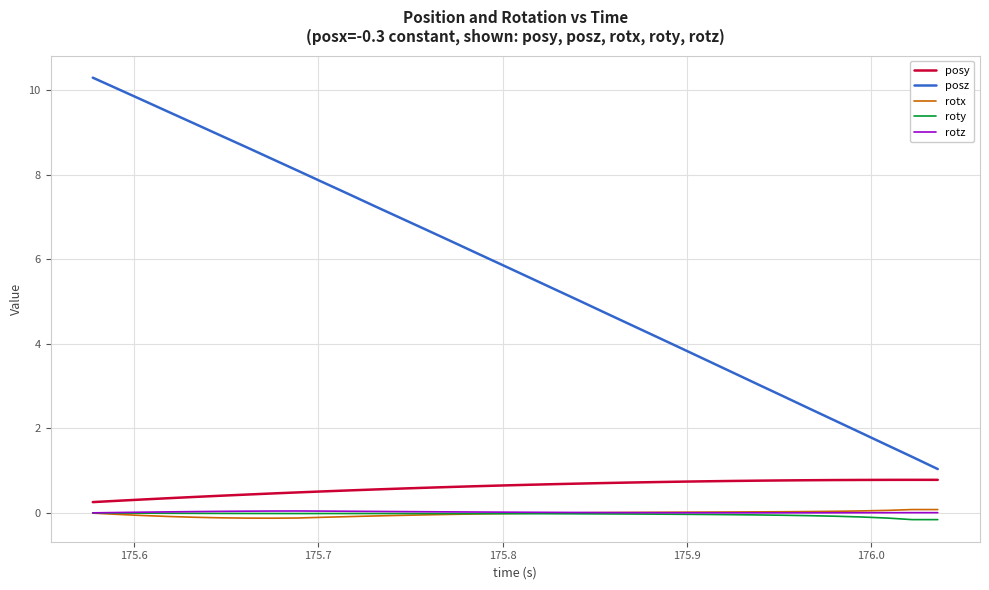

How many lines are shown in the chart?

5